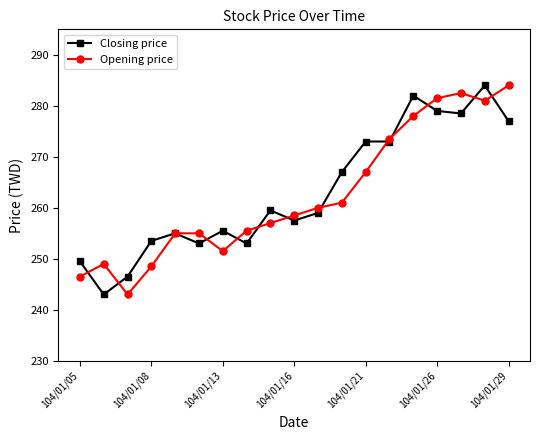

True or false: Opening price has more than 0 interior local peaks.

True